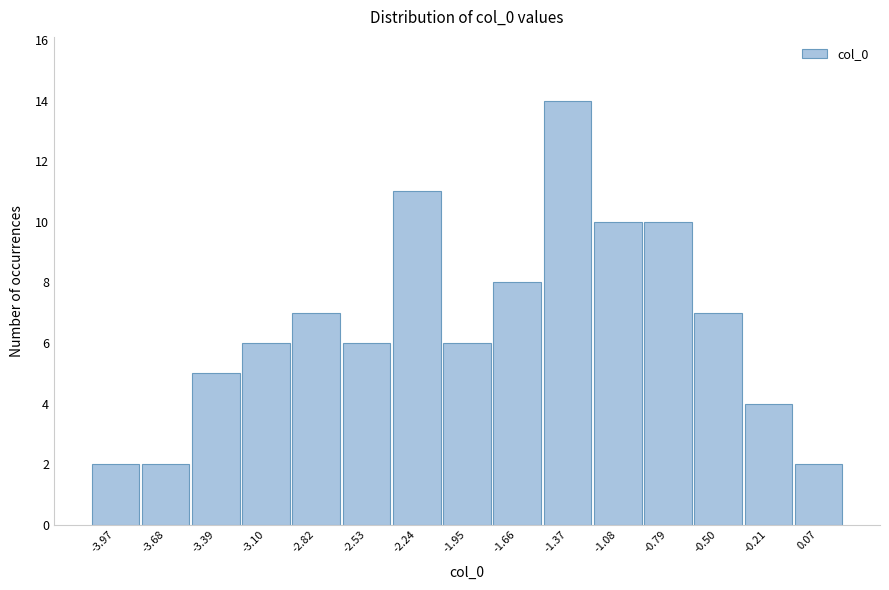

Reading left to right, list all the values displayed in this chart.

-3.97=2	-3.68=2	-3.39=5	-3.10=6	-2.82=7	-2.53=6	-2.24=11	-1.95=6	-1.66=8	-1.37=14	-1.08=10	-0.79=10	-0.50=7	-0.21=4	0.07=2